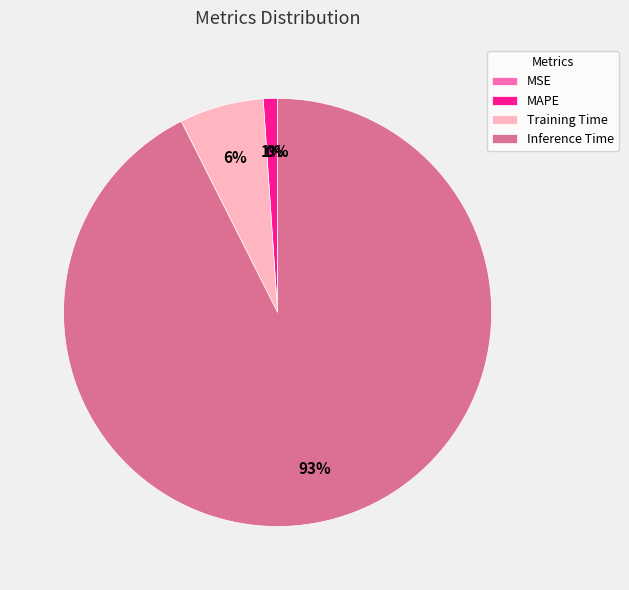

What percentage is NOT represented by MSE?

100.0%